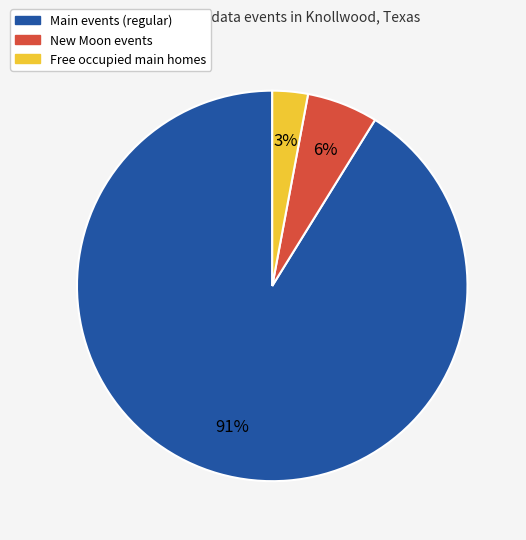

How many slices are in this pie chart?

3